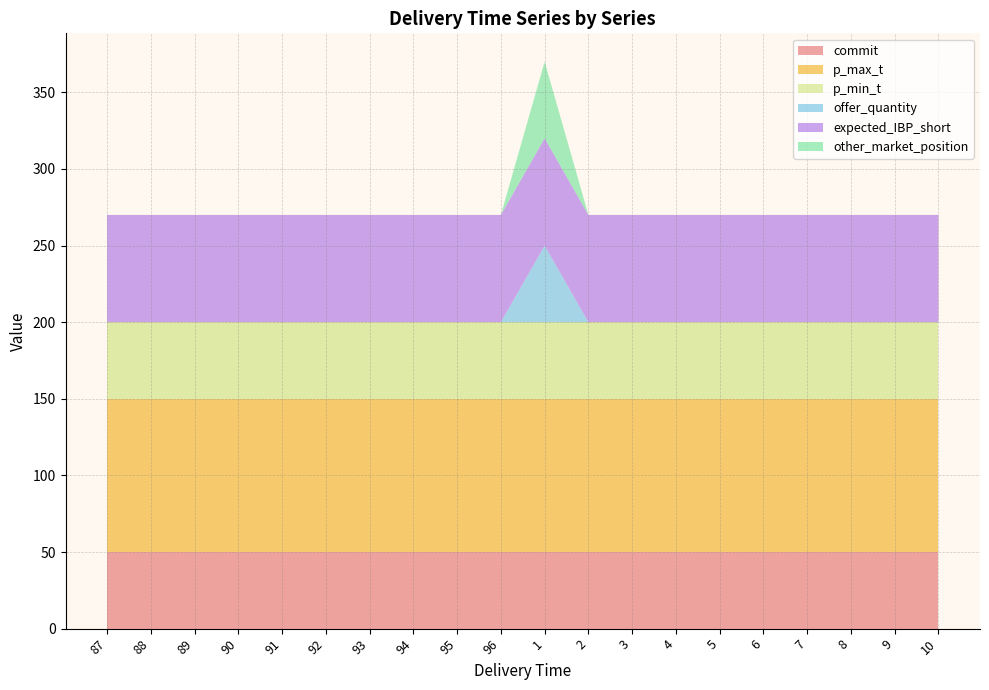

Reading right to left, transcribe all the data shown in this chart.

commit: 50	50	50	50	50	50	50	50	50	50	50	50	50	50	50	50	50	50	50	50
p_max_t: 100	100	100	100	100	100	100	100	100	100	100	100	100	100	100	100	100	100	100	100
p_min_t: 50	50	50	50	50	50	50	50	50	50	50	50	50	50	50	50	50	50	50	50
offer_quantity: 0	0	0	0	0	0	0	0	0	50	0	0	0	0	0	0	0	0	0	0
expected_IBP_short: 70	70	70	70	70	70	70	70	70	70	70	70	70	70	70	70	70	70	70	70
other_market_position: 0	0	0	0	0	0	0	0	0	50	0	0	0	0	0	0	0	0	0	0